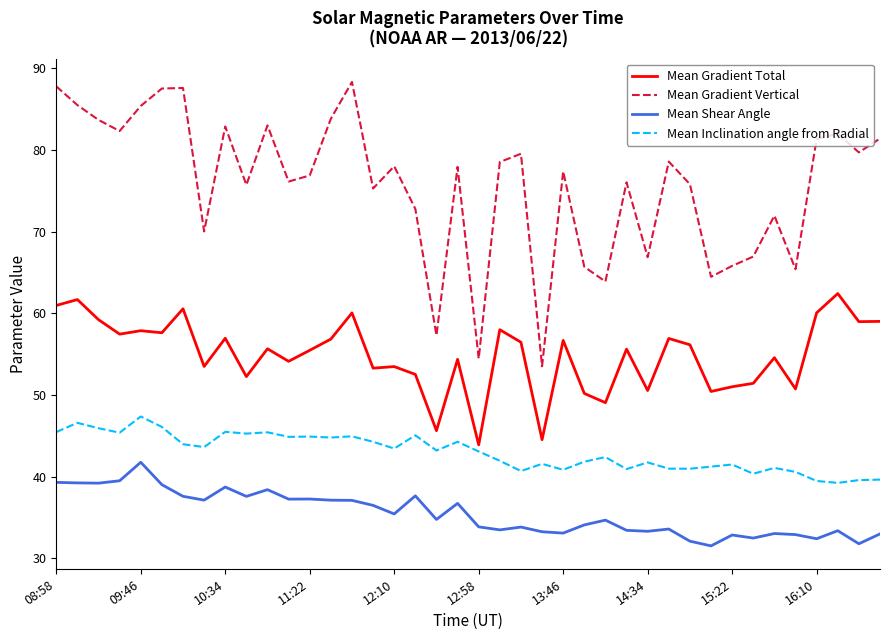

Which series has the widest spread of values?

Mean Gradient Vertical